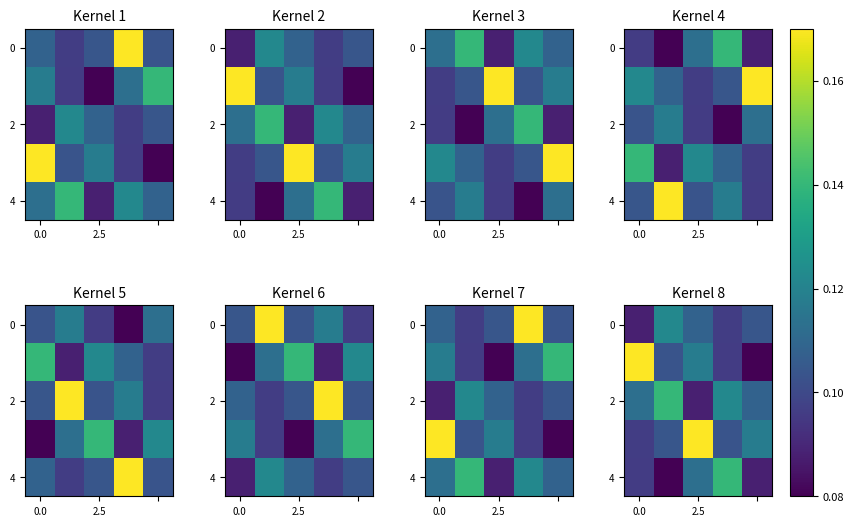

What is the spread (max minus min) of values at 2.5?

0.1